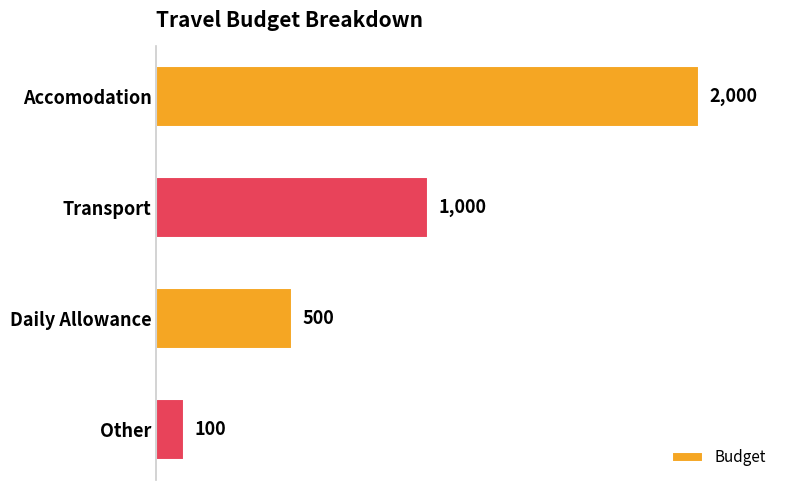

List the labels in order of value, smallest first.

Other, Daily Allowance, Transport, Accomodation